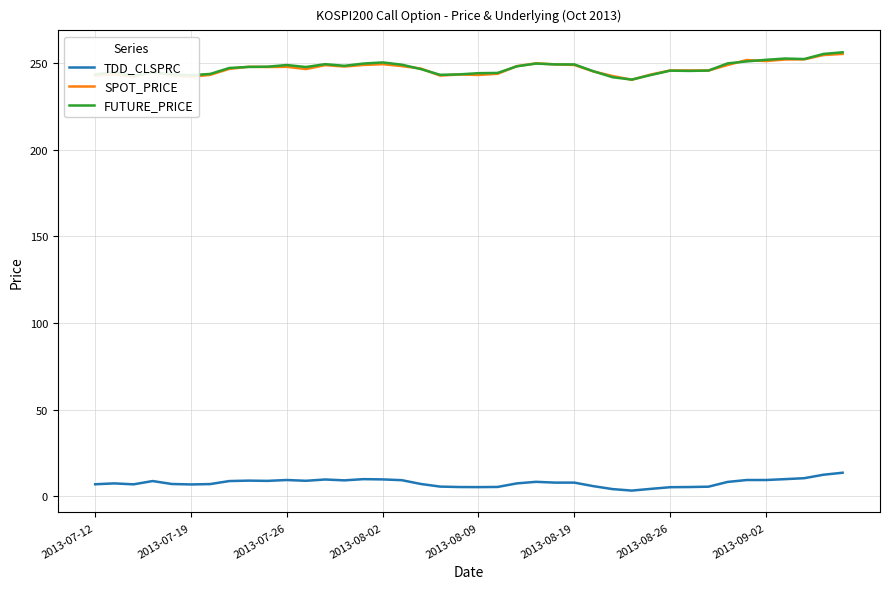

True or false: FUTURE_PRICE and TDD_CLSPRC cross at least once.

False